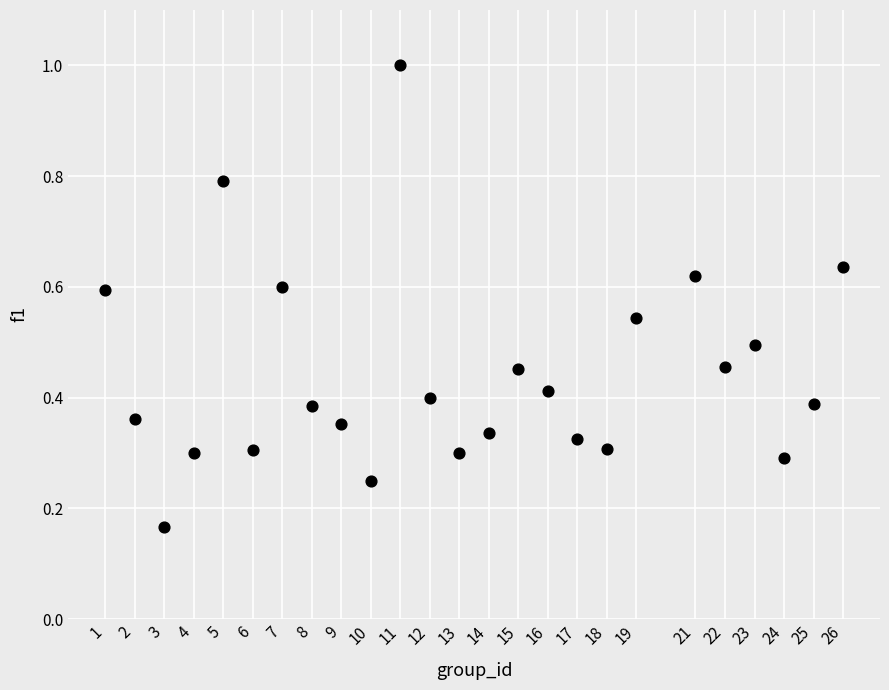

What is the range of X values (max minus min)?

25.0